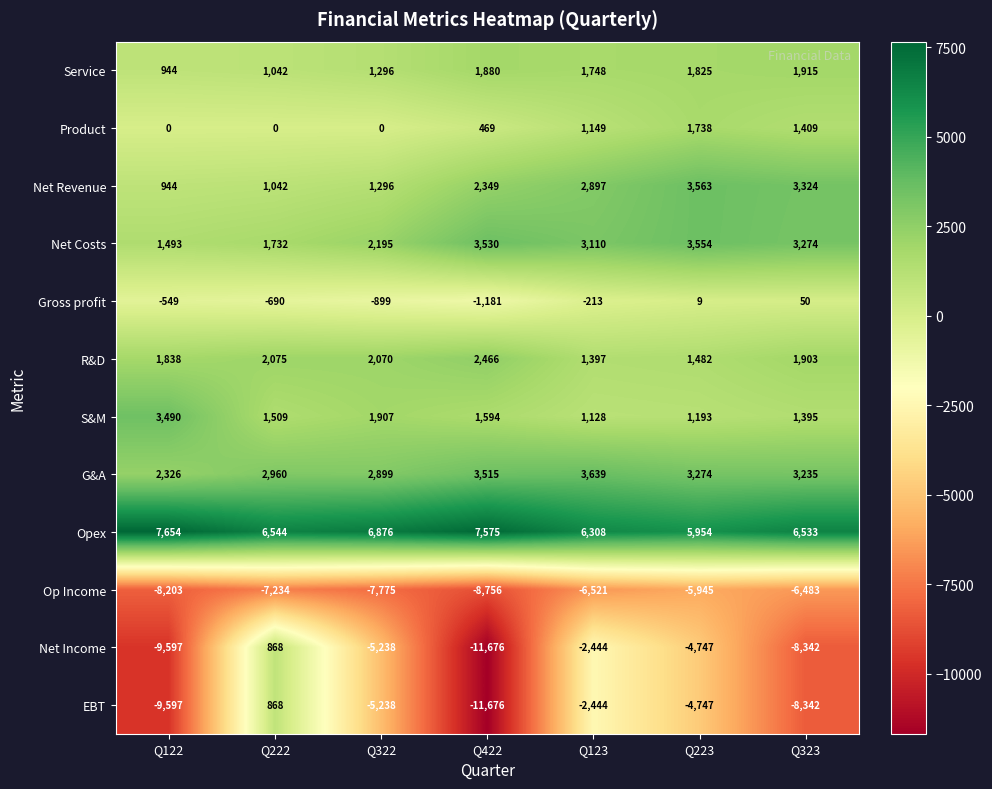

List the labels in order of S&M value, smallest first.

Q123, Q223, Q323, Q222, Q422, Q322, Q122